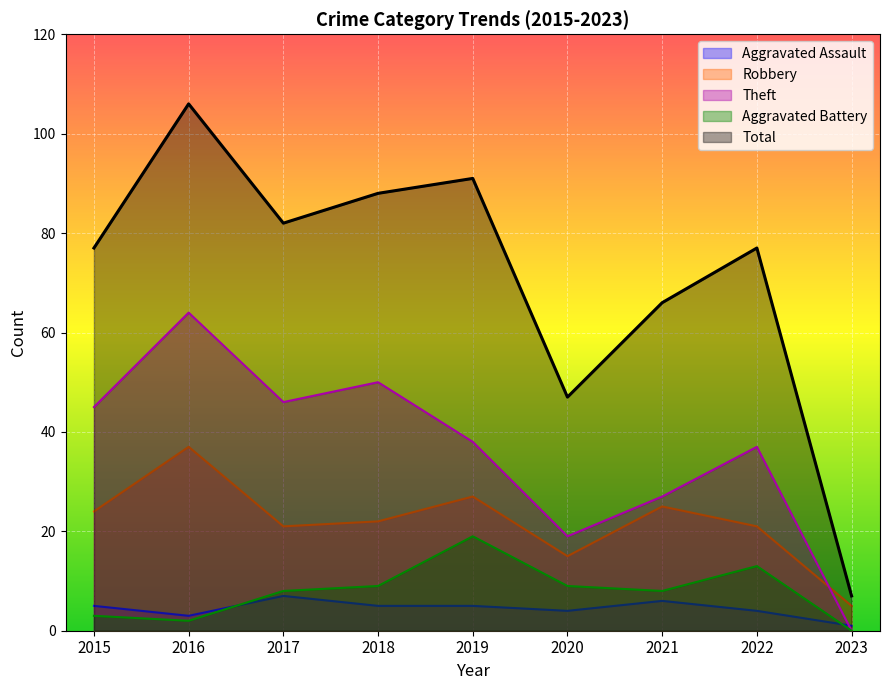

What is the difference between the Robbery values at 2015 and 2023?

19